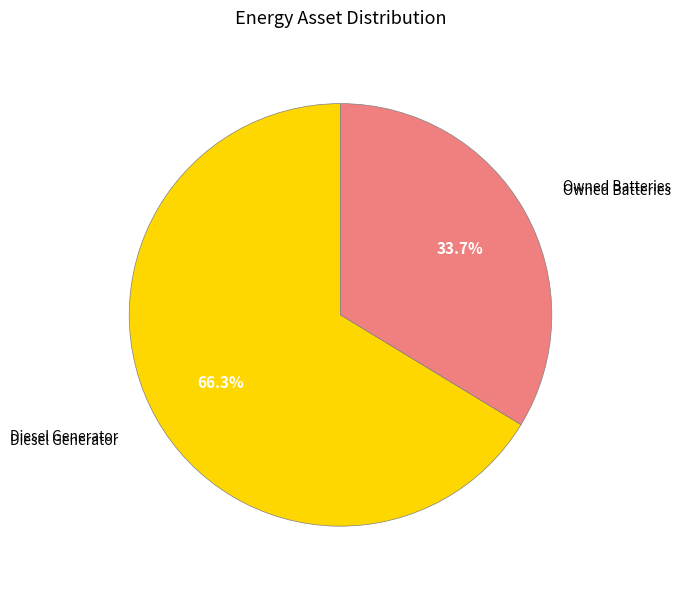

Is there a majority slice in this chart?

Yes